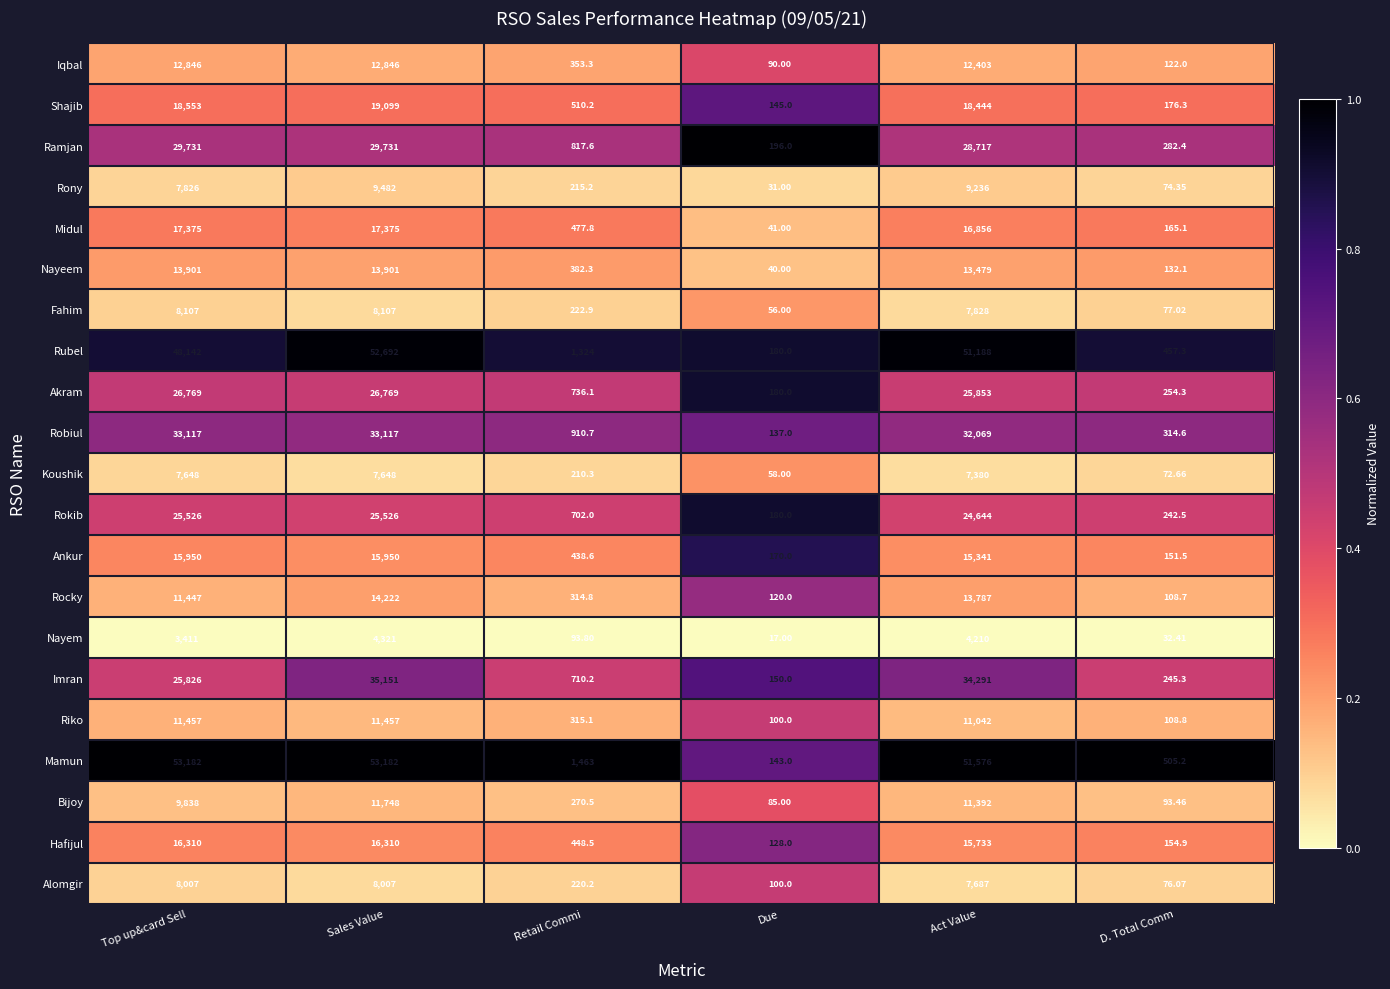

List the series in order of their peak value, lowest first.

Nayem, Koushik, Alomgir, Fahim, Rony, Riko, Bijoy, Iqbal, Nayeem, Rocky, Ankur, Hafijul, Midul, Shajib, Rokib, Akram, Ramjan, Robiul, Imran, Rubel, Mamun